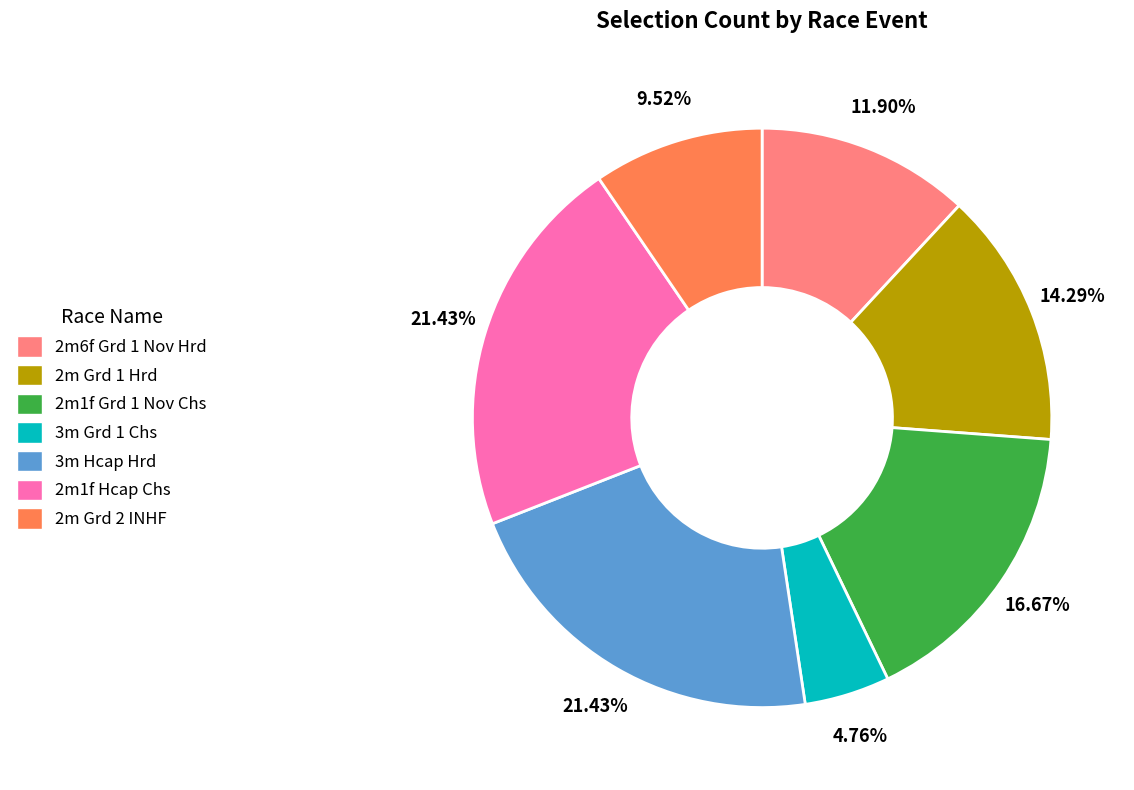

True or false: 2m6f Grd 1 Nov Hrd accounts for 12% of the total.

True